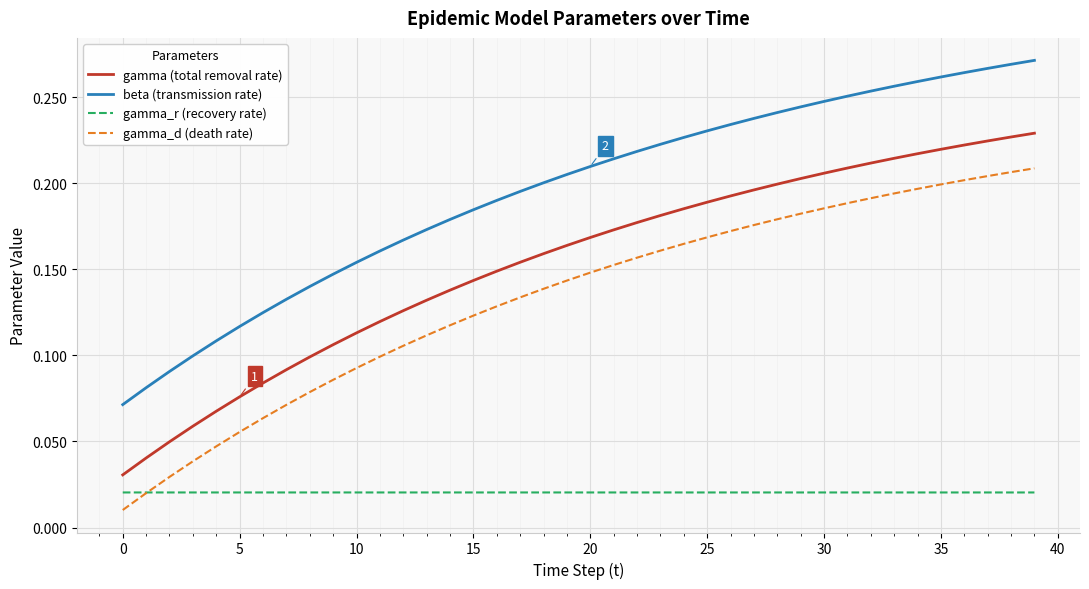

Rank the series by their maximum value, from highest to lowest.

beta (transmission rate), gamma (total removal rate), gamma_d (death rate), gamma_r (recovery rate)